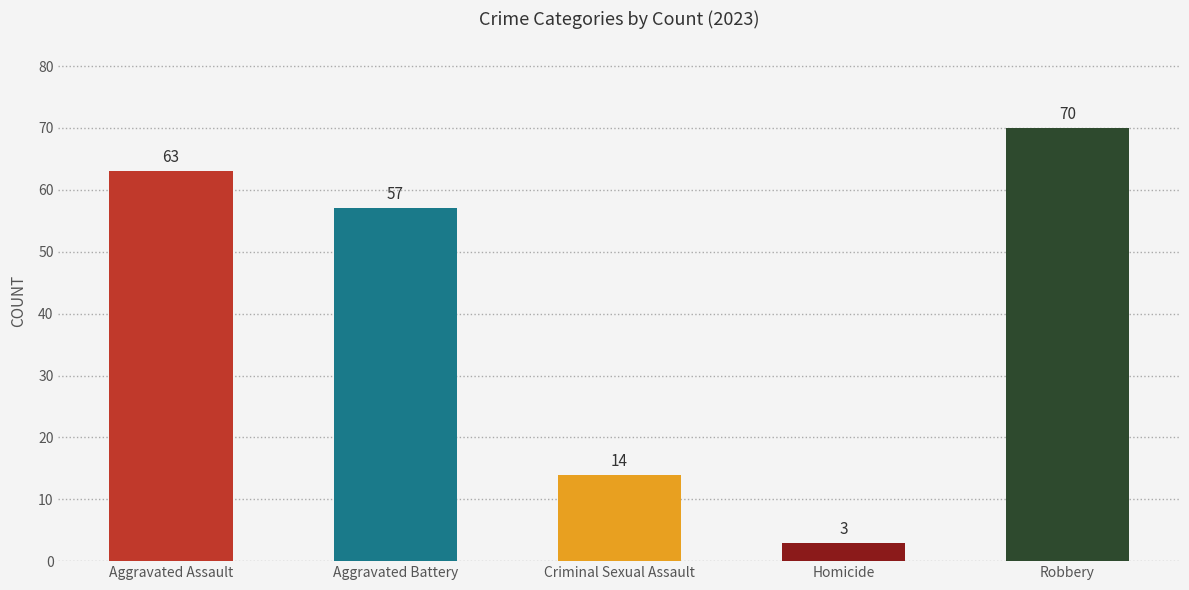

What is the sum of the values at Homicide and Robbery?

73